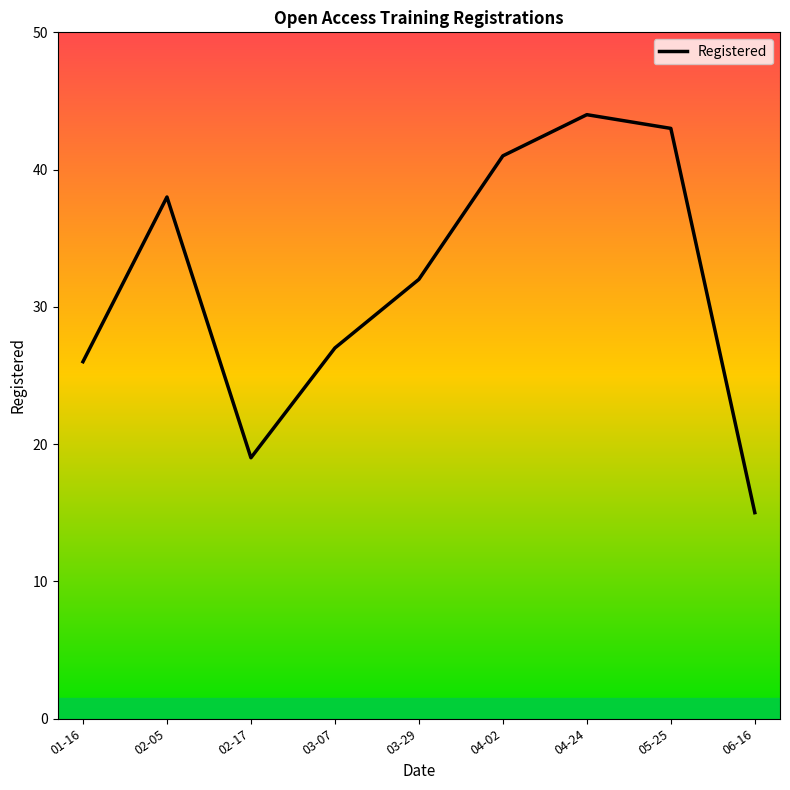

What position from the right is 02-17?

7